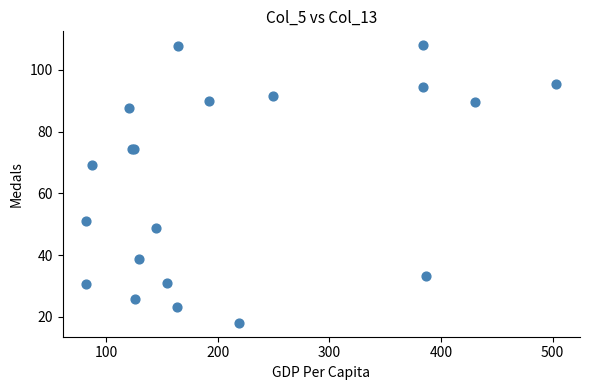

What Y value in the scatter plot is closest to 63?

69.1